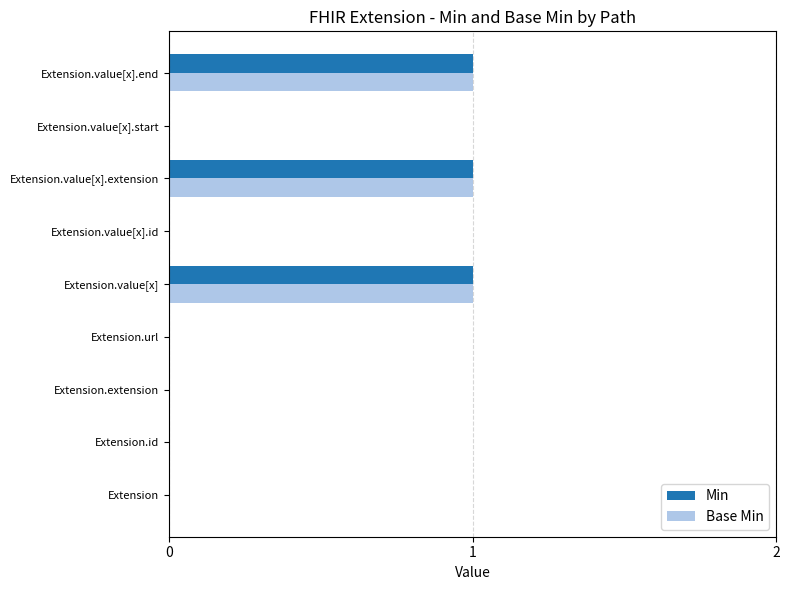

What are all the series names shown in the legend?

Min, Base Min